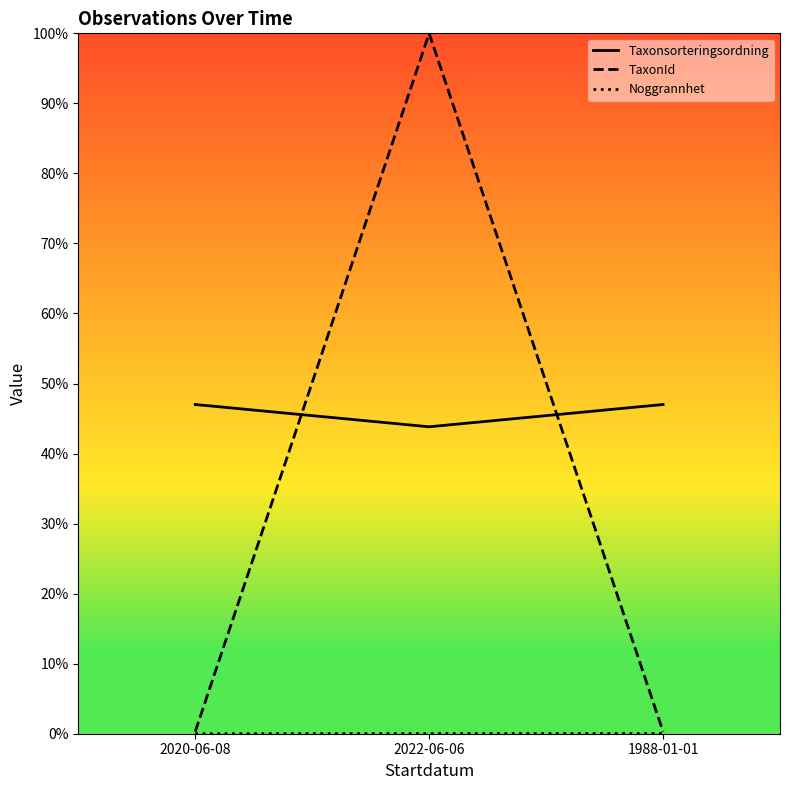

What position from the right is 1988-01-01?

1